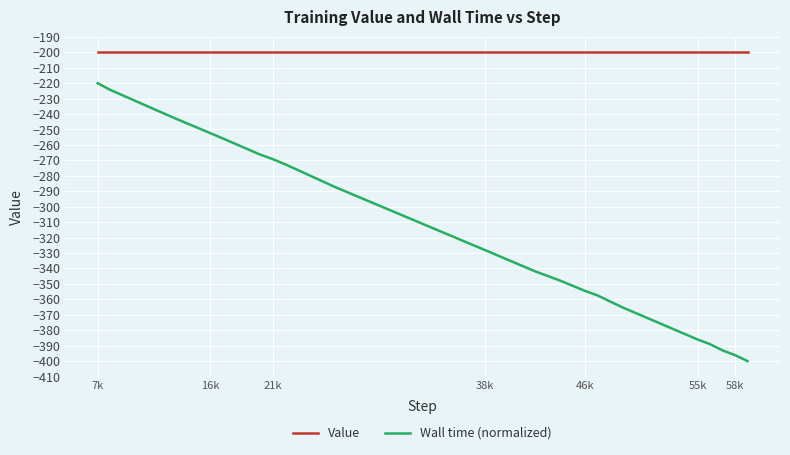

What is the maximum value for Value?

-200.0